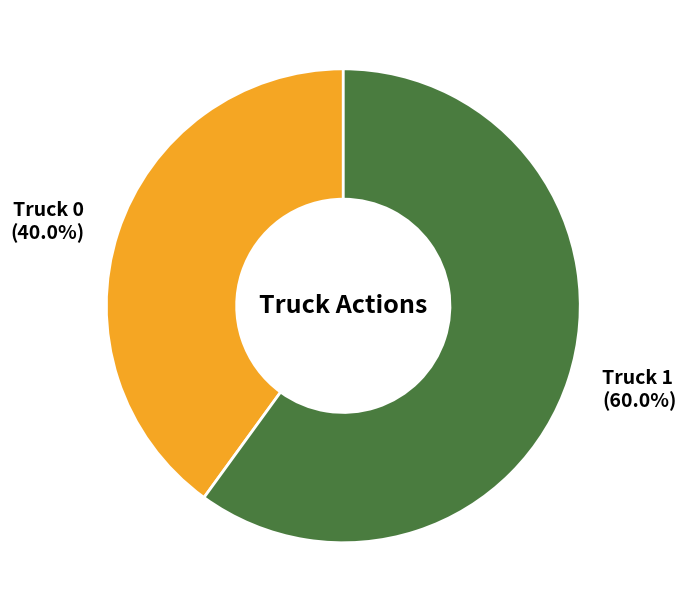

To the nearest percent, what percentage of the pie is Truck 1?

60%